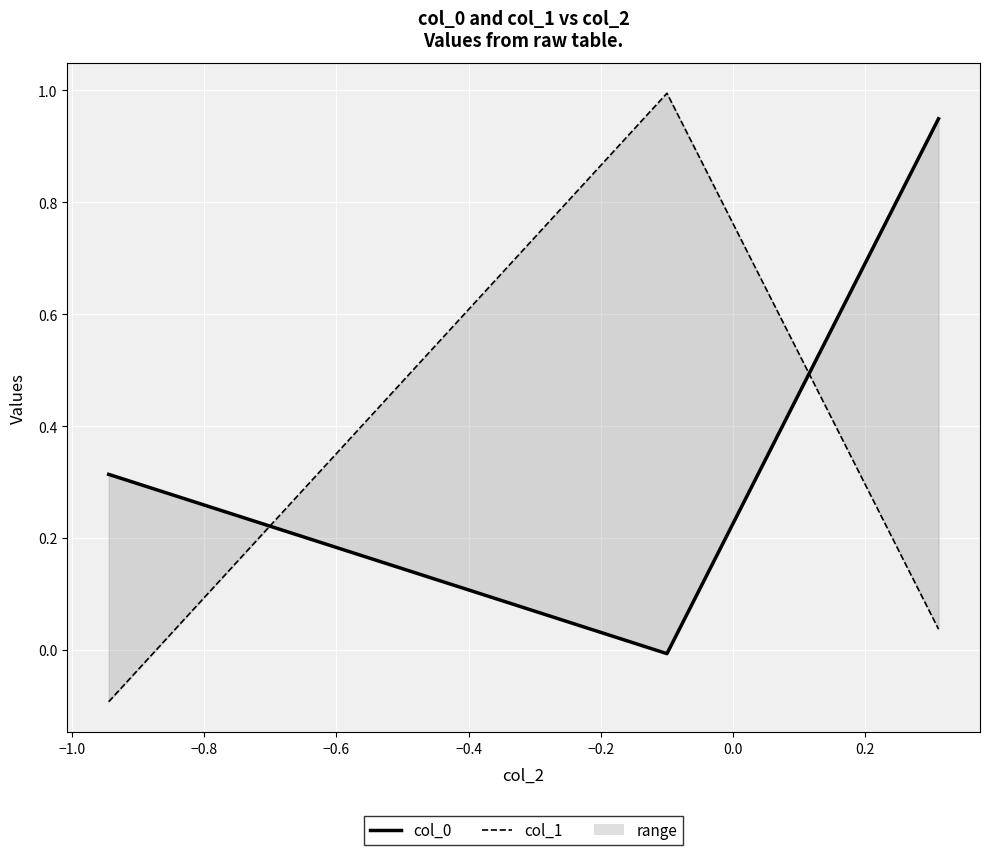

What is the difference between the highest and lowest values at −1.0?

1.0